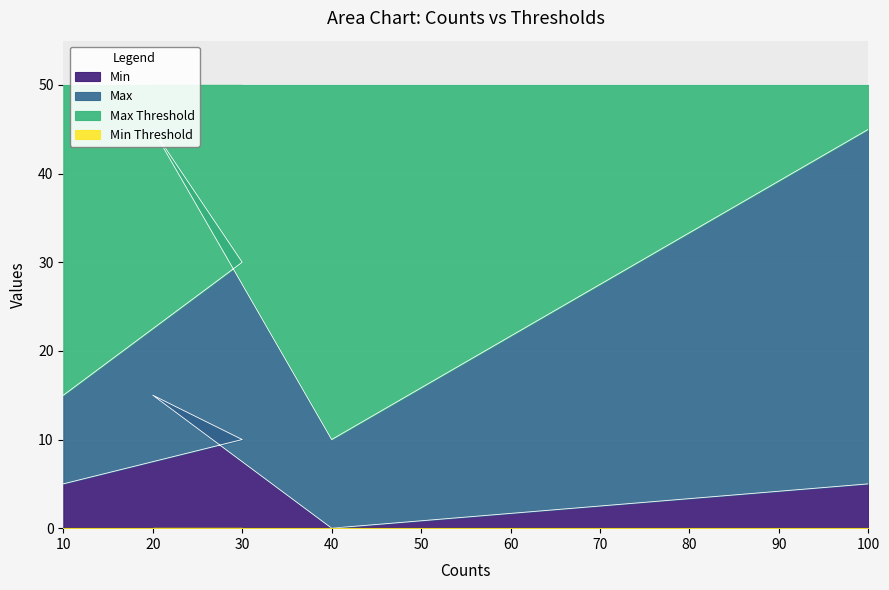

Reading left to right, extract all data points from this chart.

Max: 10	20	30	10	40
Min: 5	10	15	0	5
Min Threshold: 0	0	0	0	0
Max Threshold: 50	50	50	50	50